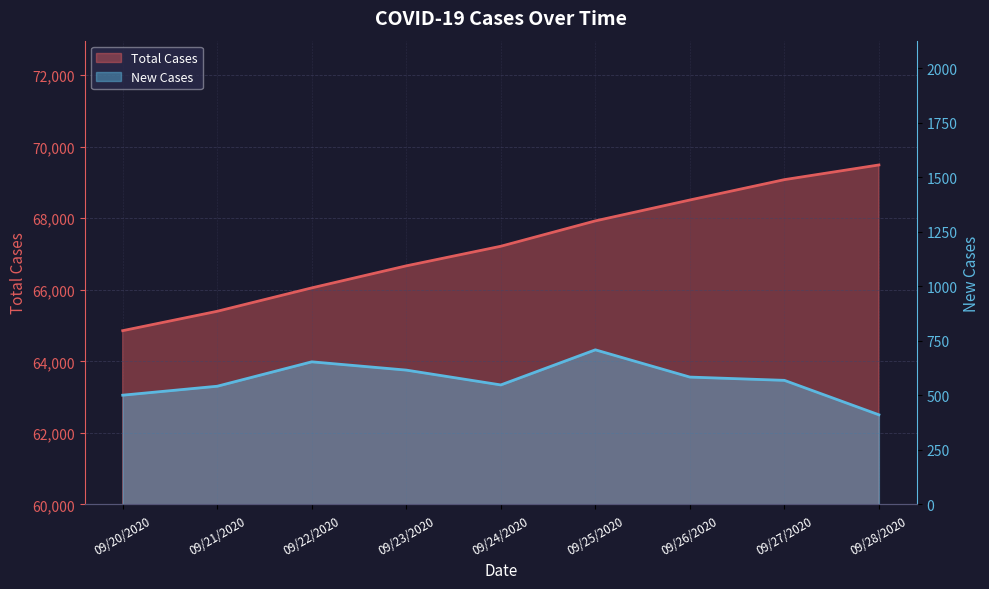

What is the total value across all series at 09/28/2020?

69901